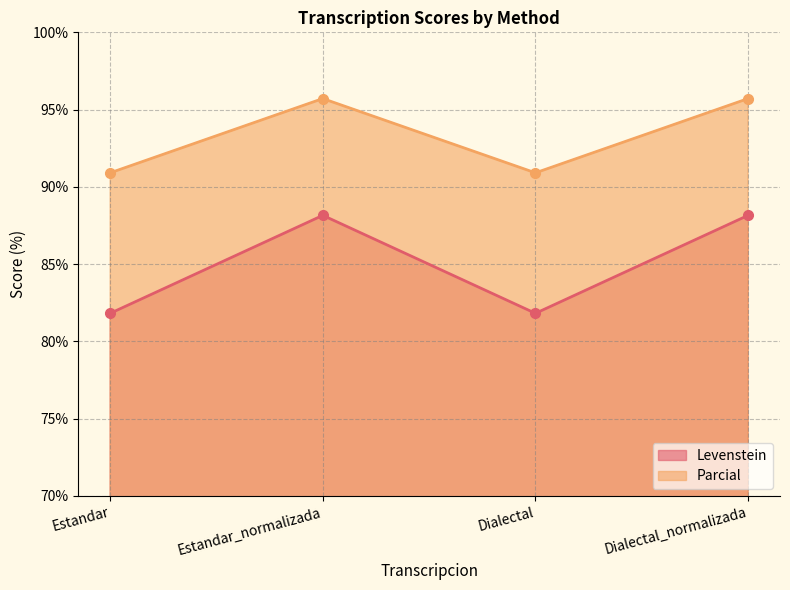

What position from the left is Dialectal?

3